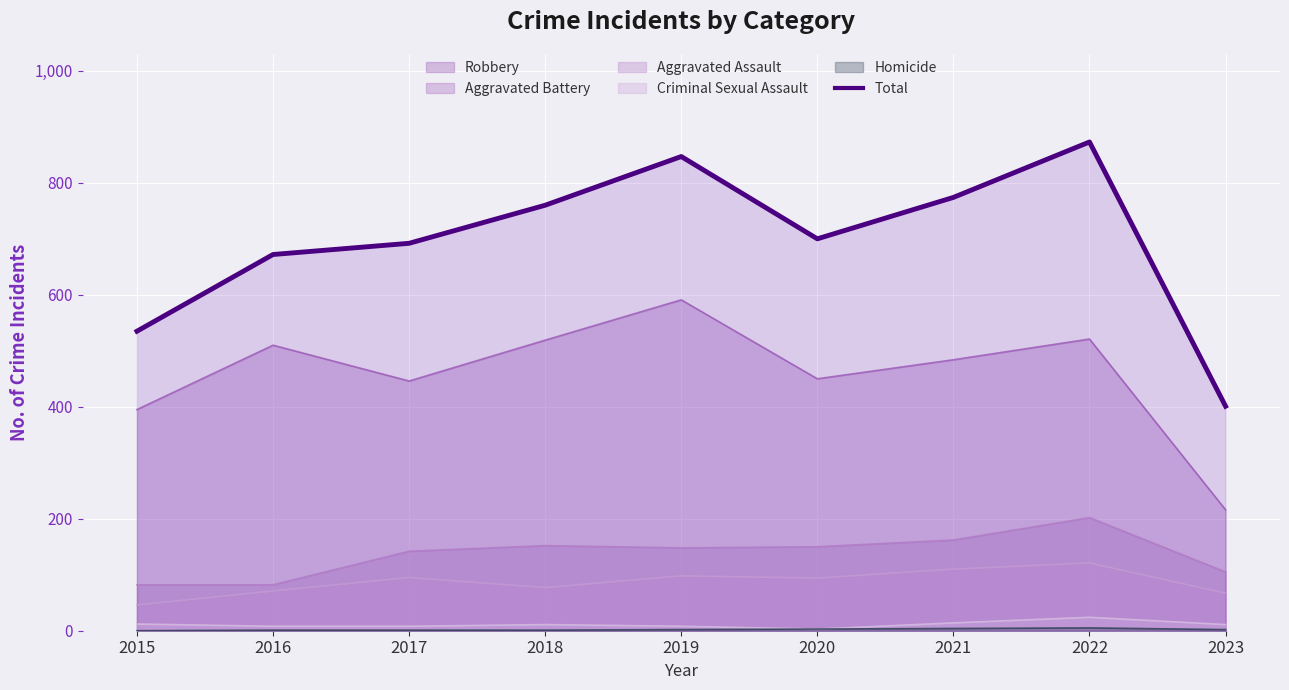

True or false: there are more than 1 points higher than both neighbors.

True